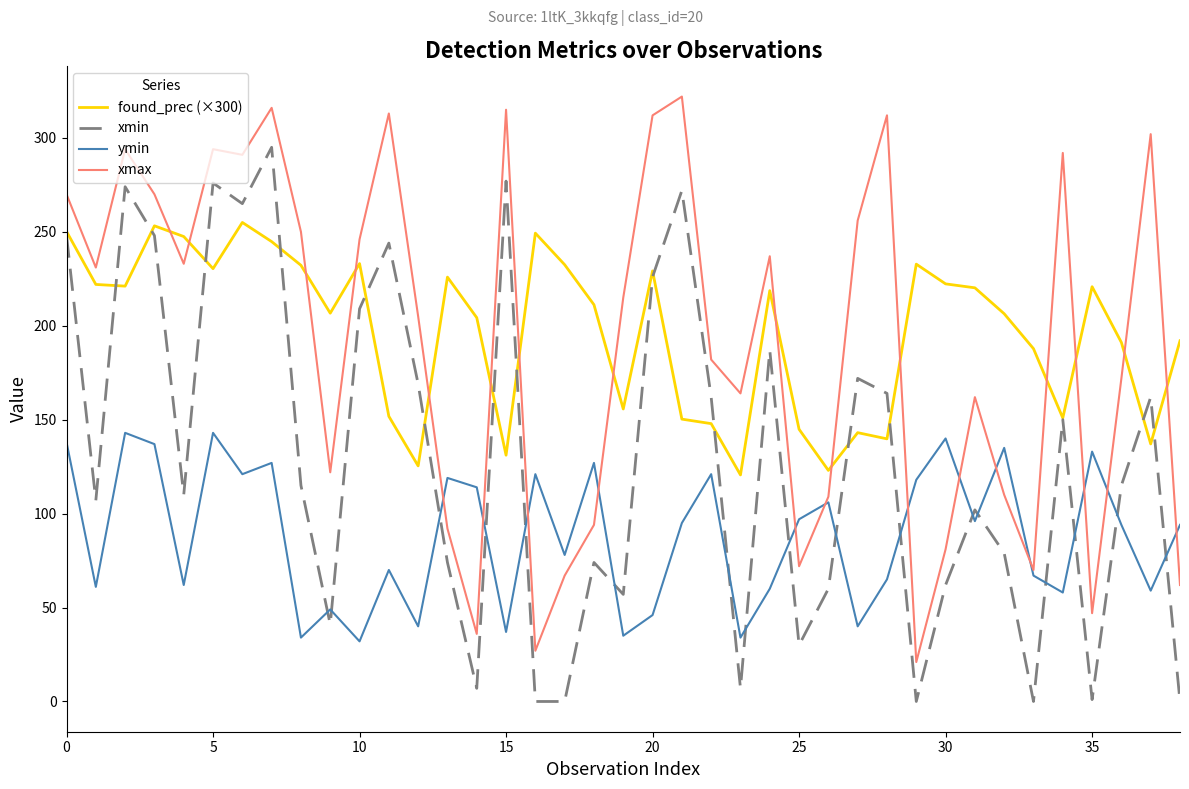

How many values in the found_prec (×300) series are below 211?

19